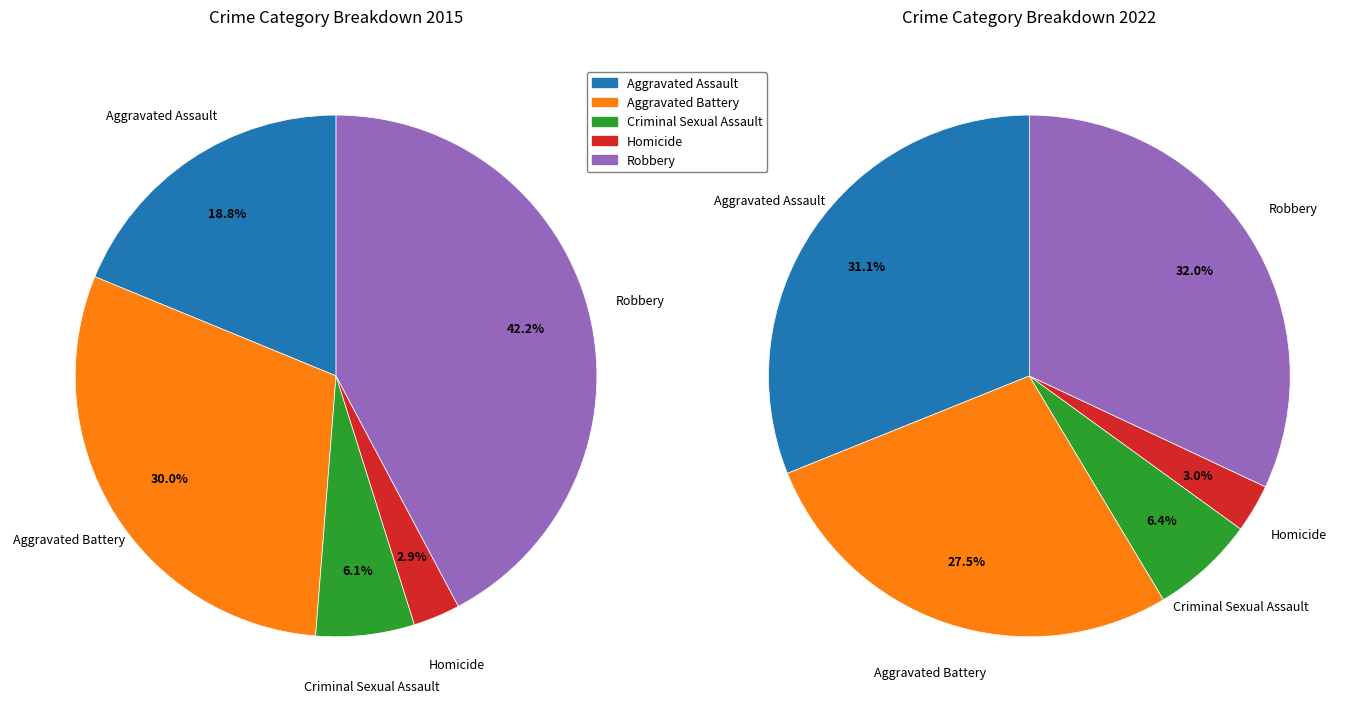

Is it true that 4 is 42% of the pie?

True